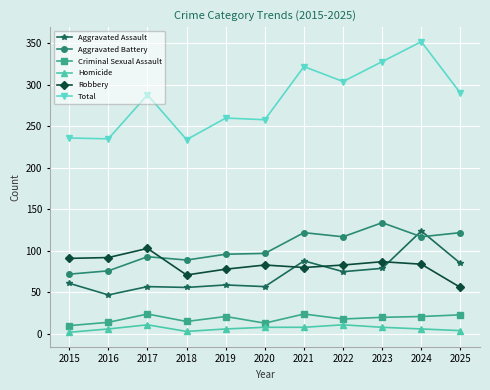

What is the difference between the maximum and second lowest values in the Aggravated Assault series?

68